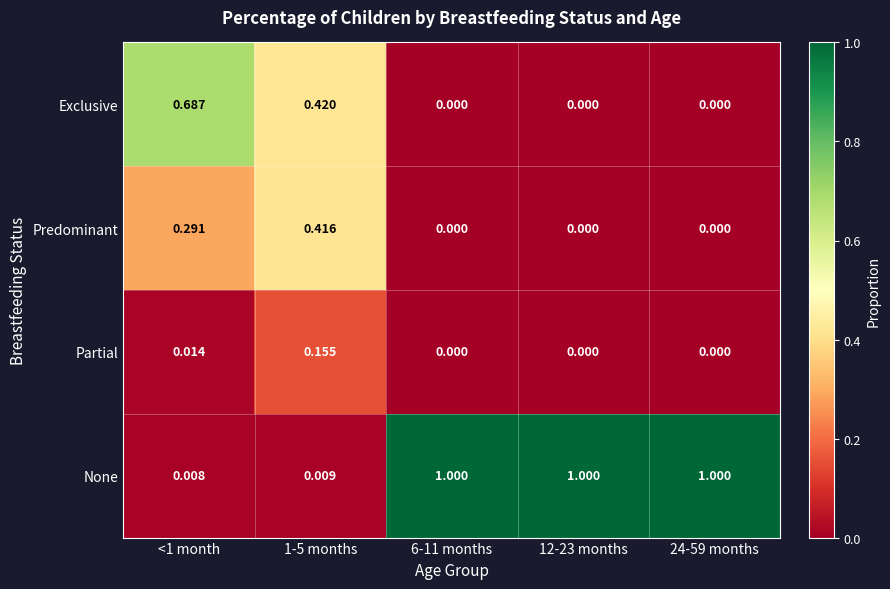

Between <1 month and 12-23 months, which series saw the biggest shift?

None